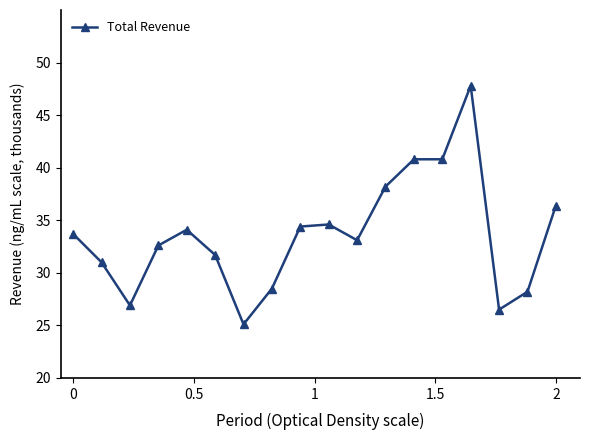

Is this an area chart (filled region under the line)?

No